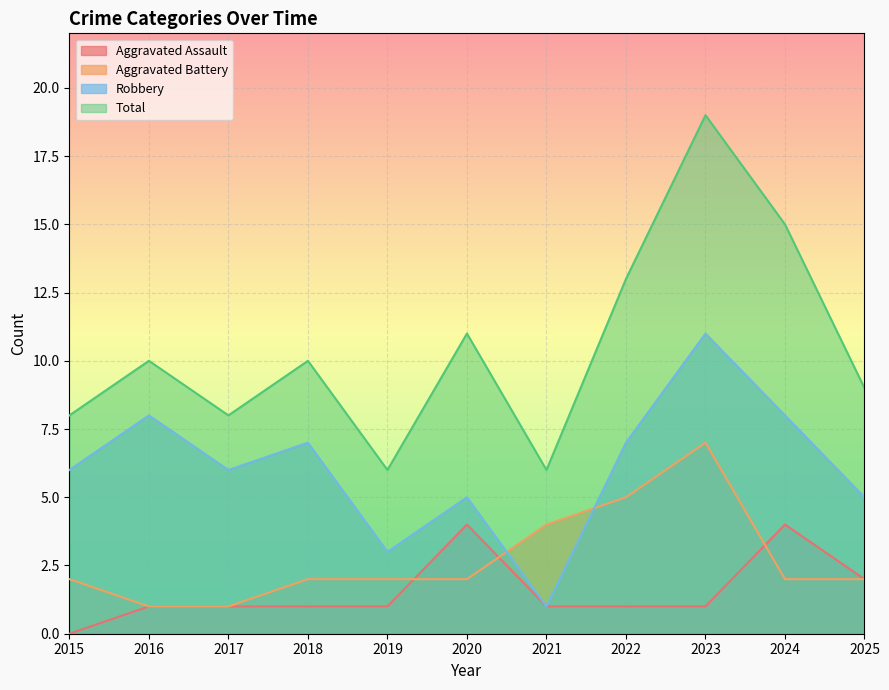

How many intersections are there between Aggravated Battery and Robbery?

2